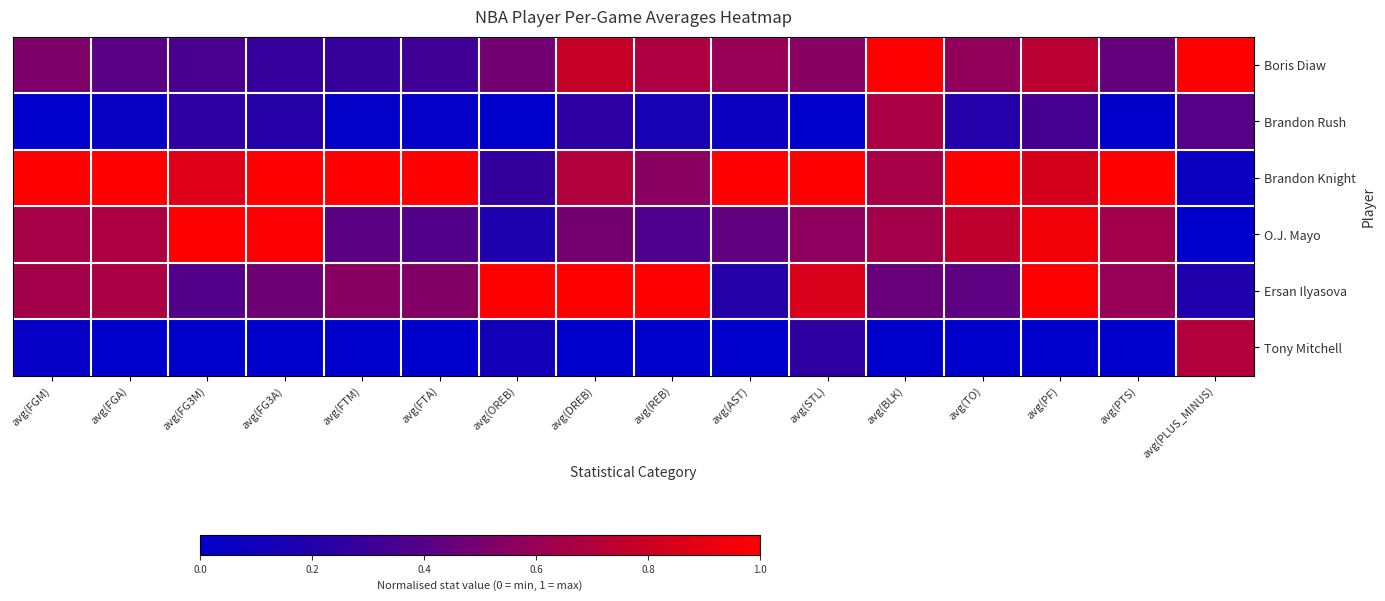

Reading right to left, transcribe all the data shown in this chart.

Boris Diaw: avg(PLUS_MINUS)=1.0	avg(PTS)=0.4	avg(PF)=0.7	avg(TO)=0.6	avg(BLK)=1.0	avg(STL)=0.5	avg(AST)=0.6	avg(REB)=0.7	avg(DREB)=0.8	avg(OREB)=0.5	avg(FTA)=0.3	avg(FTM)=0.3	avg(FG3A)=0.3	avg(FG3M)=0.4	avg(FGA)=0.4	avg(FGM)=0.5
Brandon Rush: avg(PLUS_MINUS)=0.4	avg(PTS)=0.0	avg(PF)=0.3	avg(TO)=0.2	avg(BLK)=0.7	avg(STL)=0.0	avg(AST)=0.1	avg(REB)=0.1	avg(DREB)=0.2	avg(OREB)=0.0	avg(FTA)=0.0	avg(FTM)=0.0	avg(FG3A)=0.2	avg(FG3M)=0.2	avg(FGA)=0.1	avg(FGM)=0.0
Brandon Knight: avg(PLUS_MINUS)=0.1	avg(PTS)=1.0	avg(PF)=0.8	avg(TO)=1.0	avg(BLK)=0.7	avg(STL)=1.0	avg(AST)=1.0	avg(REB)=0.6	avg(DREB)=0.7	avg(OREB)=0.3	avg(FTA)=1.0	avg(FTM)=1.0	avg(FG3A)=1.0	avg(FG3M)=0.9	avg(FGA)=1.0	avg(FGM)=1.0
O.J. Mayo: avg(PLUS_MINUS)=0.0	avg(PTS)=0.6	avg(PF)=0.9	avg(TO)=0.7	avg(BLK)=0.6	avg(STL)=0.6	avg(AST)=0.4	avg(REB)=0.4	avg(DREB)=0.5	avg(OREB)=0.2	avg(FTA)=0.4	avg(FTM)=0.4	avg(FG3A)=1.0	avg(FG3M)=1.0	avg(FGA)=0.7	avg(FGM)=0.7
Ersan Ilyasova: avg(PLUS_MINUS)=0.2	avg(PTS)=0.6	avg(PF)=1.0	avg(TO)=0.4	avg(BLK)=0.5	avg(STL)=0.8	avg(AST)=0.2	avg(REB)=1.0	avg(DREB)=1.0	avg(OREB)=1.0	avg(FTA)=0.5	avg(FTM)=0.5	avg(FG3A)=0.5	avg(FG3M)=0.4	avg(FGA)=0.7	avg(FGM)=0.6
Tony Mitchell: avg(PLUS_MINUS)=0.7	avg(PTS)=0.0	avg(PF)=0.0	avg(TO)=0.0	avg(BLK)=0.0	avg(STL)=0.2	avg(AST)=0.0	avg(REB)=0.0	avg(DREB)=0.0	avg(OREB)=0.1	avg(FTA)=0.0	avg(FTM)=0.0	avg(FG3A)=0.0	avg(FG3M)=0.0	avg(FGA)=0.0	avg(FGM)=0.0